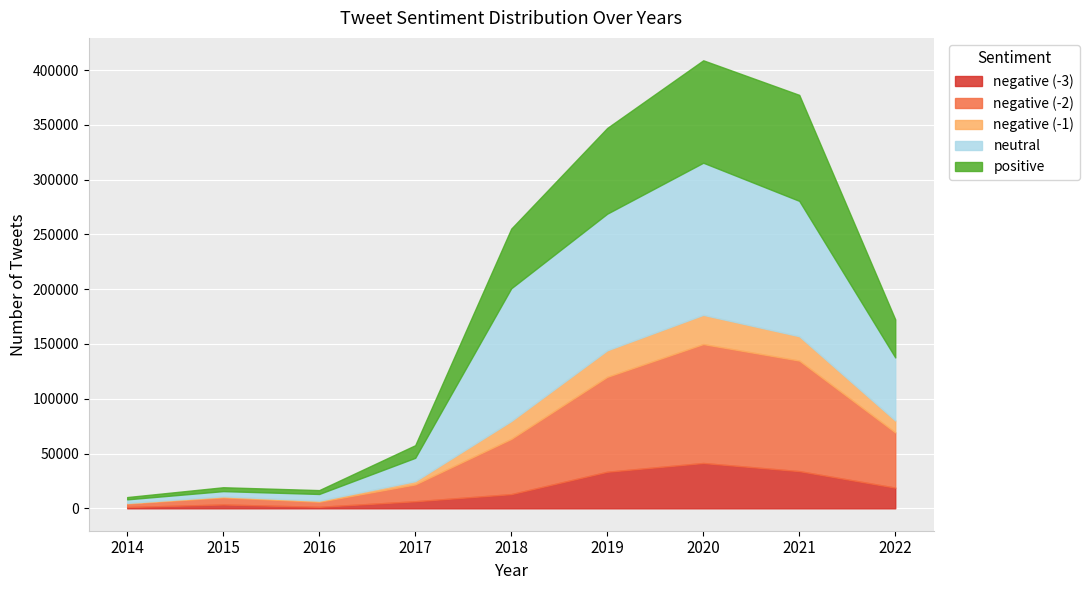

At which label does negative (-1) reach its peak?

2020